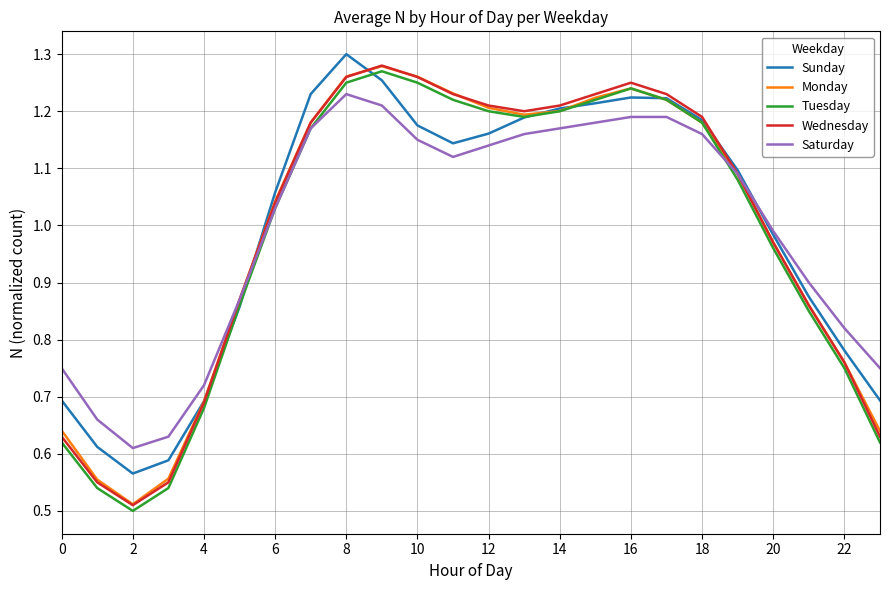

Does the chart display data point markers on the line(s)?

No